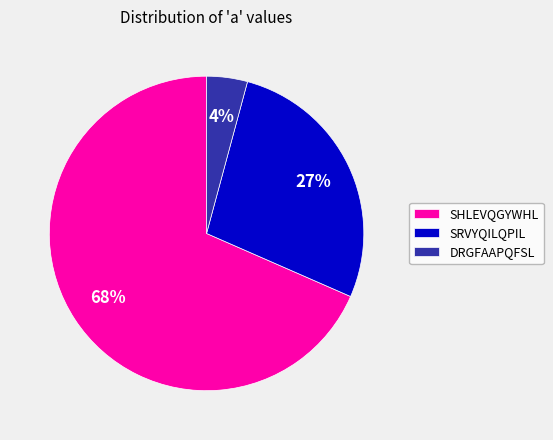

The SRVYQILQPIL slice represents 40% of the pie. True or false?

False